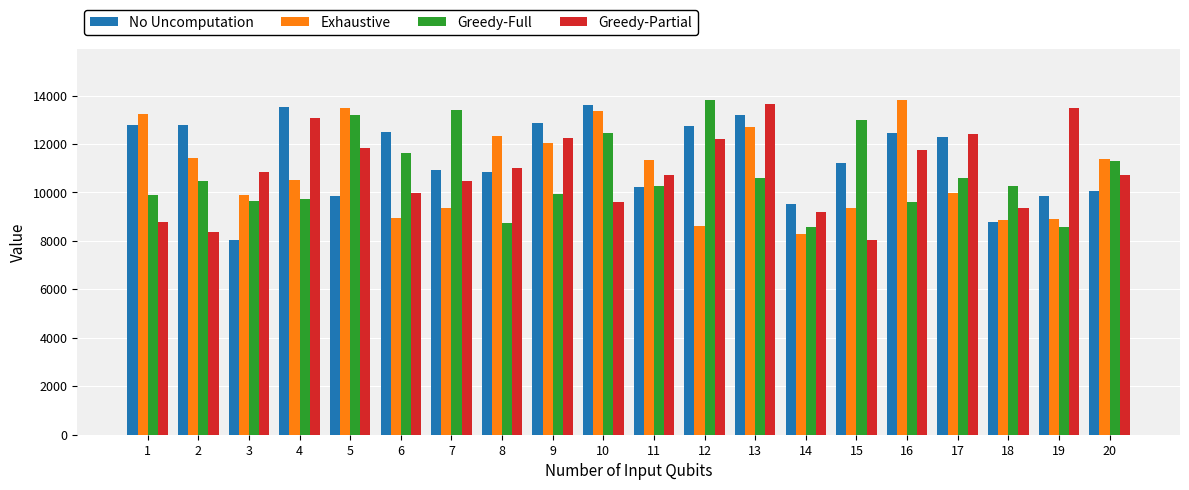

How many distinct data groups are displayed?

4